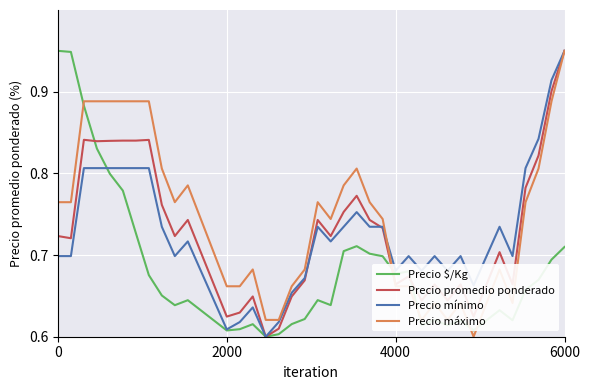

How many times do Precio $/Kg and Precio máximo cross each other?

5